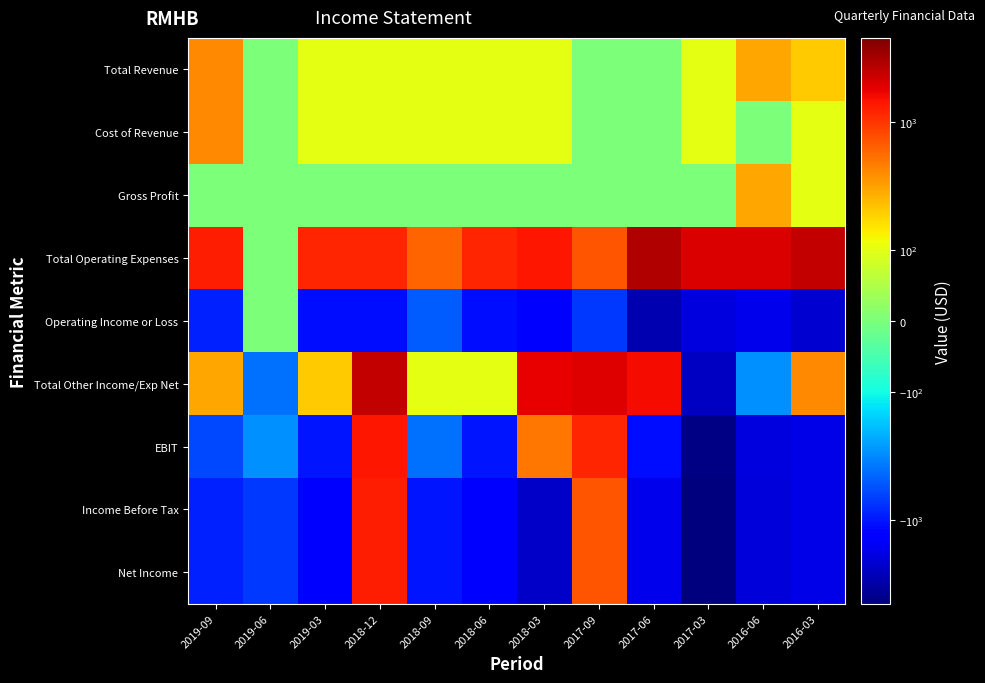

Reading left to right, transcribe all the data shown in this chart.

Total Revenue: 2019-09=400	2019-06=0	2019-03=100	2018-12=100	2018-09=100	2018-06=100	2018-03=100	2017-09=0	2017-06=0	2017-03=100	2016-06=300	2016-03=200
Cost of Revenue: 2019-09=400	2019-06=0	2019-03=100	2018-12=100	2018-09=100	2018-06=100	2018-03=100	2017-09=0	2017-06=0	2017-03=100	2016-06=0	2016-03=100
Gross Profit: 2019-09=0	2019-06=0	2019-03=0	2018-12=0	2018-09=0	2018-06=0	2018-03=0	2017-09=0	2017-06=0	2017-03=0	2016-06=300	2016-03=100
Total Operating Expenses: 2019-09=1300	2019-06=0	2019-03=1200	2018-12=1200	2018-09=600	2018-06=1200	2018-03=1400	2017-09=700	2017-06=2800	2017-03=2000	2016-06=2000	2016-03=2400
Operating Income or Loss: 2019-09=-900	2019-06=0	2019-03=-1100	2018-12=-1100	2018-09=-500	2018-06=-1100	2018-03=-1300	2017-09=-700	2017-06=-2800	2017-03=-1900	2016-06=-1700	2016-03=-2200
Total Other Income/Exp Net: 2019-09=300	2019-06=-400	2019-03=200	2018-12=2400	2018-09=100	2018-06=100	2018-03=1800	2017-09=1900	2017-06=1600	2017-03=-2400	2016-06=-300	2016-03=400
EBIT: 2019-09=-600	2019-06=-300	2019-03=-1000	2018-12=1400	2018-09=-400	2018-06=-1000	2018-03=500	2017-09=1200	2017-06=-1100	2017-03=-4300	2016-06=-1900	2016-03=-1800
Income Before Tax: 2019-09=-900	2019-06=-700	2019-03=-1300	2018-12=1300	2018-09=-1000	2018-06=-1400	2018-03=-2300	2017-09=700	2017-06=-1700	2017-03=-4500	2016-06=-2000	2016-03=-1800
Net Income: 2019-09=-900	2019-06=-700	2019-03=-1300	2018-12=1300	2018-09=-1000	2018-06=-1400	2018-03=-2300	2017-09=700	2017-06=-1700	2017-03=-4500	2016-06=-2000	2016-03=-1800